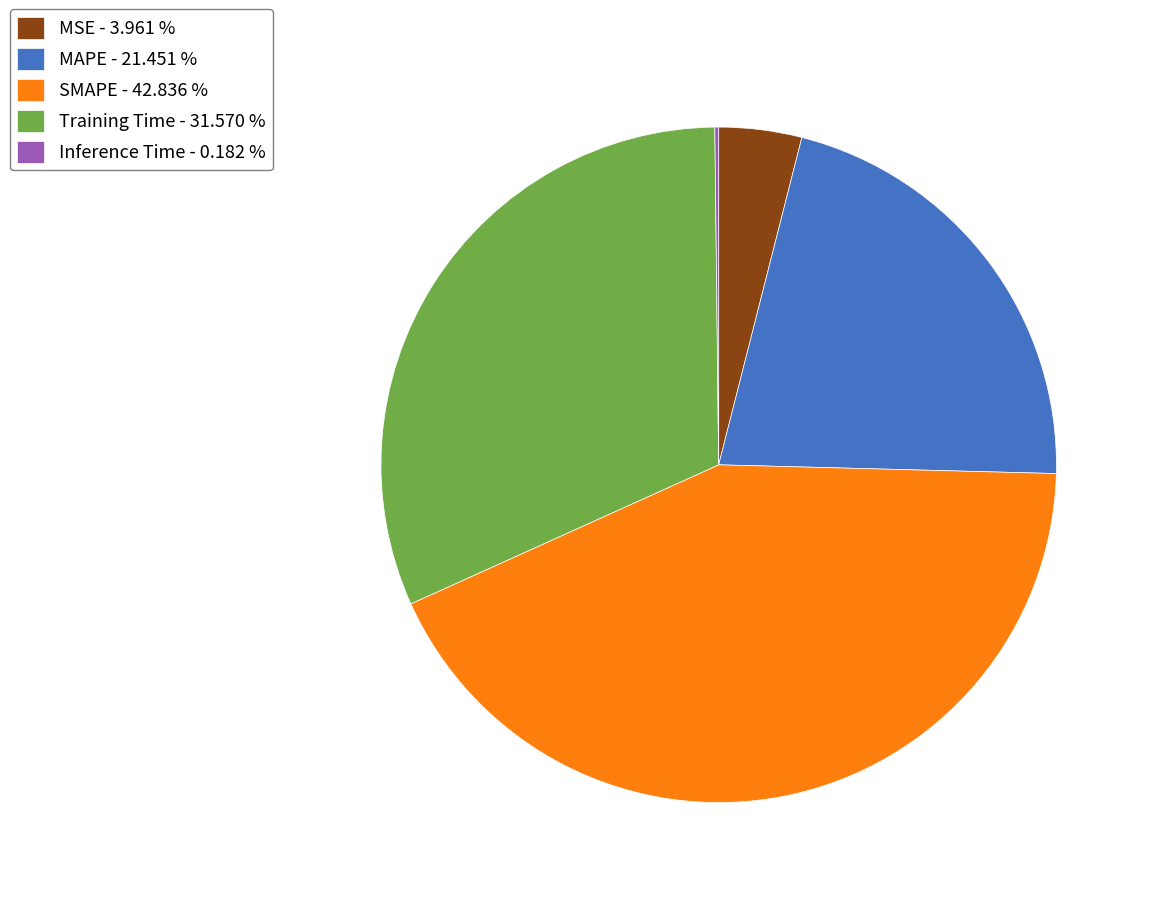

Between MSE - 3.961 % and Training Time - 31.570 %, which is larger?

Training Time - 31.570 %